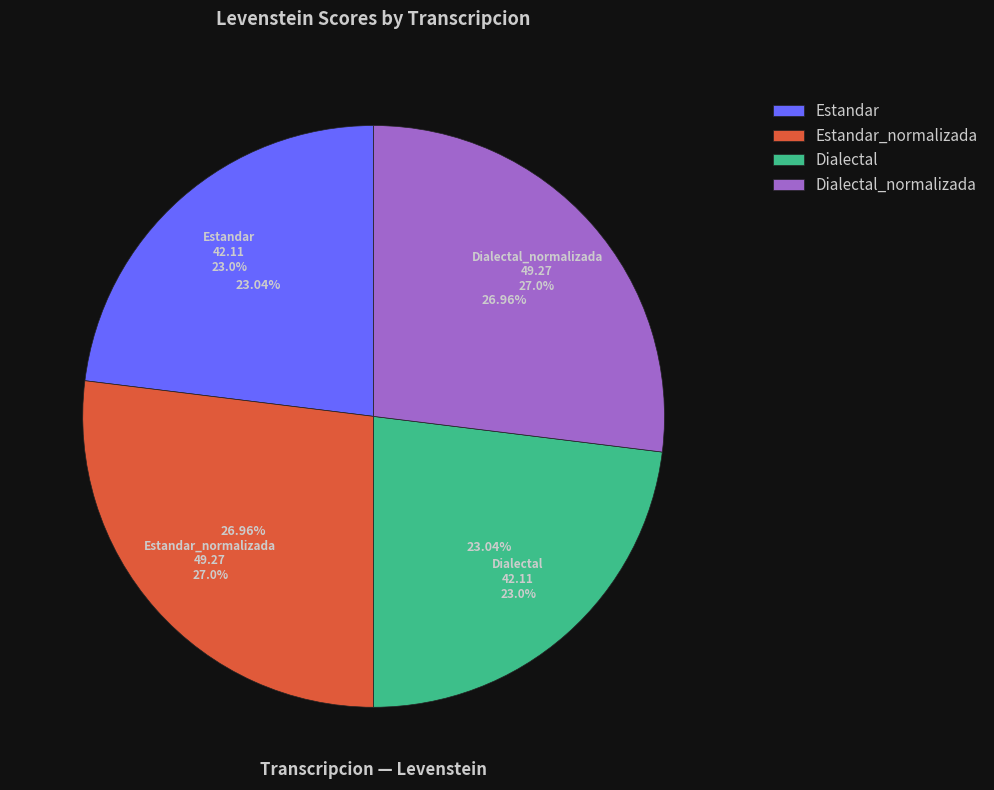

What is the total percentage of Estandar_normalizada and Dialectal?

50.0%